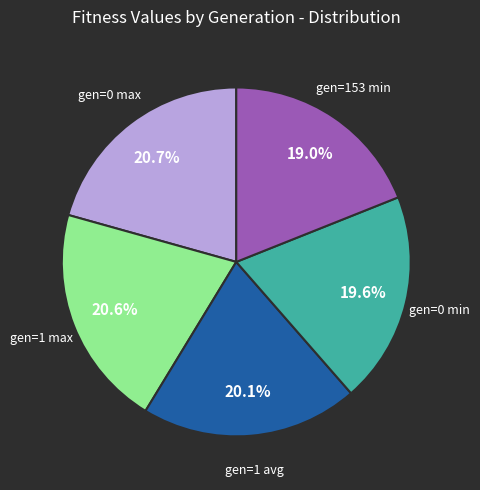

To the nearest percent, what is the difference between the largest and smallest slice percentages?

2%